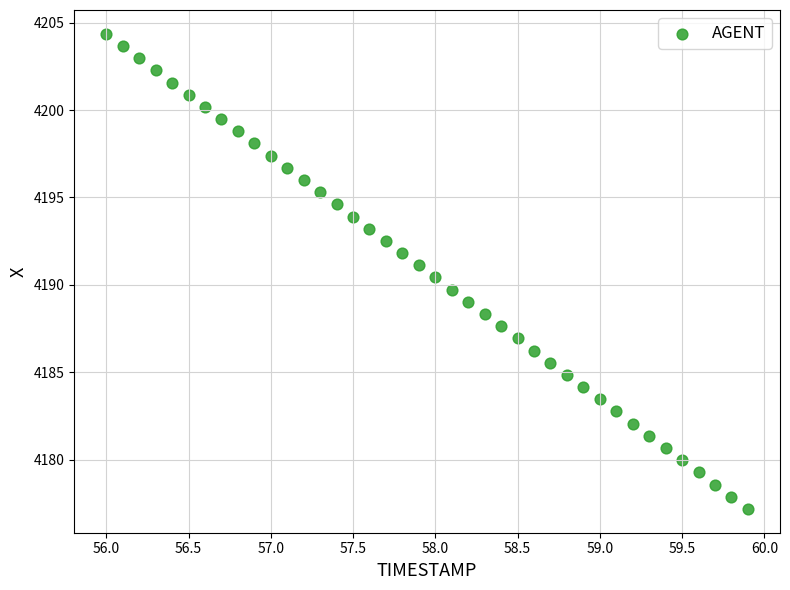

What is the range of X values (max minus min)?

3.9